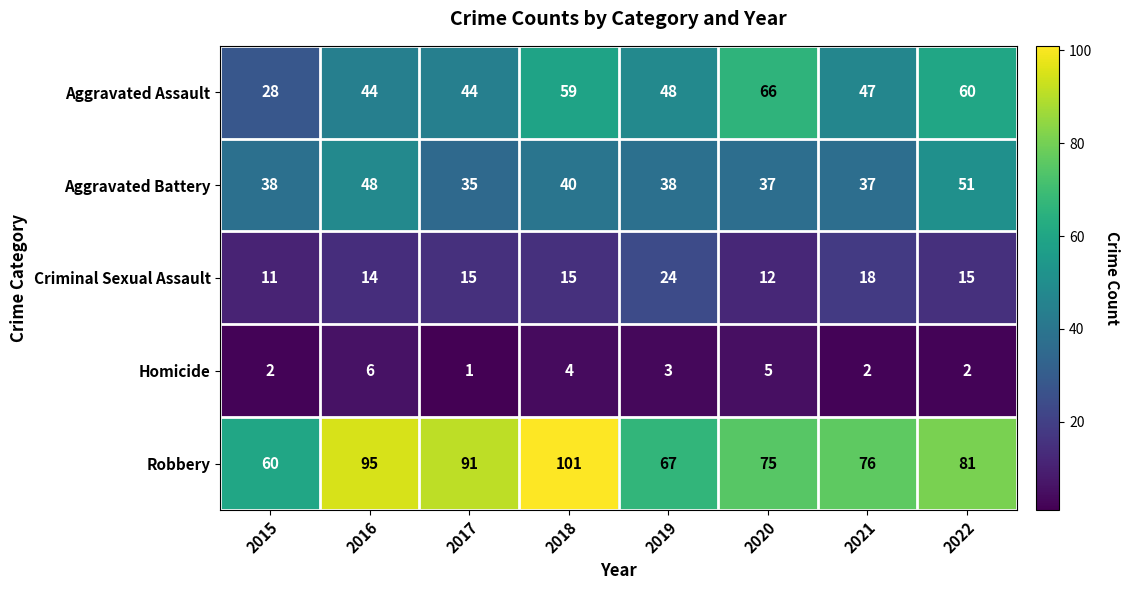

Rank the series at 2021 from lowest to highest value.

Homicide, Criminal Sexual Assault, Aggravated Battery, Aggravated Assault, Robbery